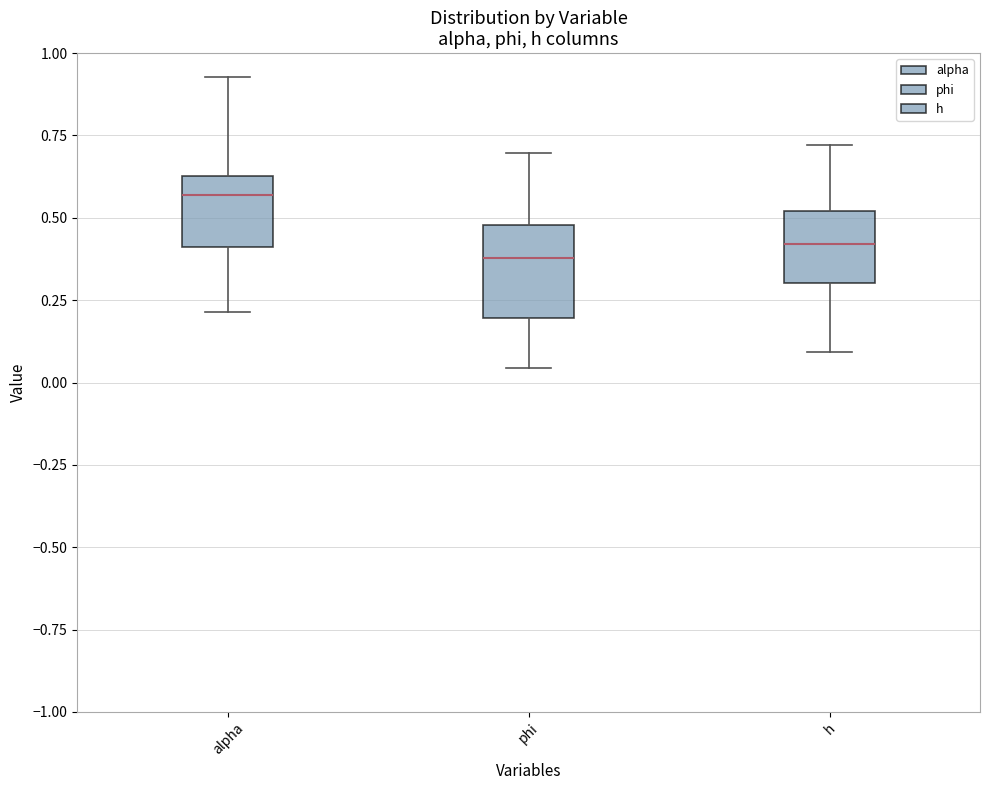

Which box has the highest median line?

alpha